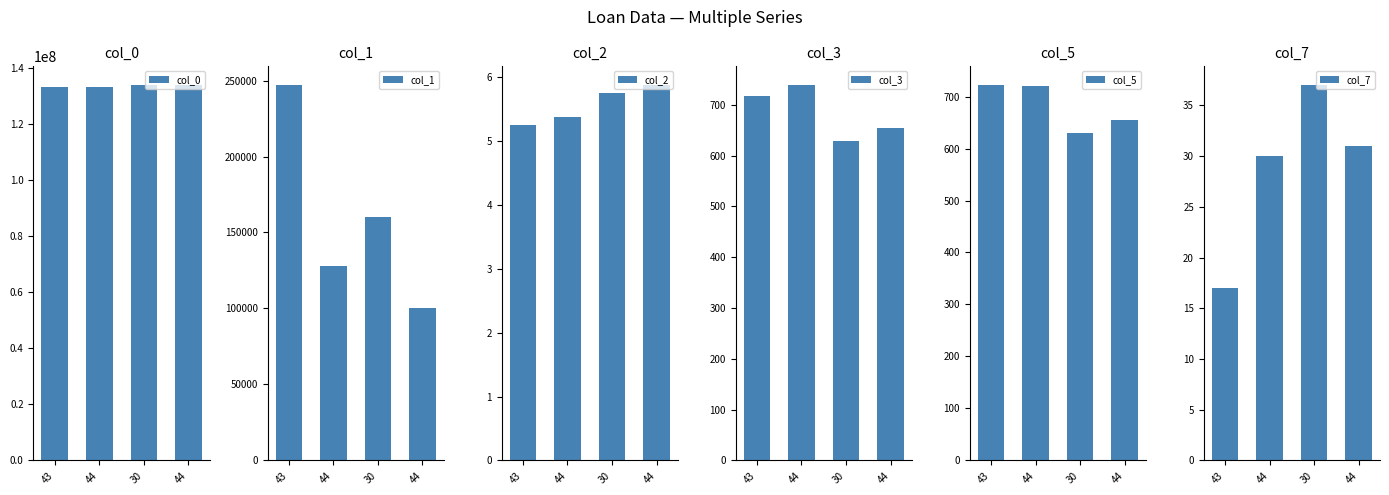

What is the value of the col_1 bar at the 3rd from the left?

160000.0